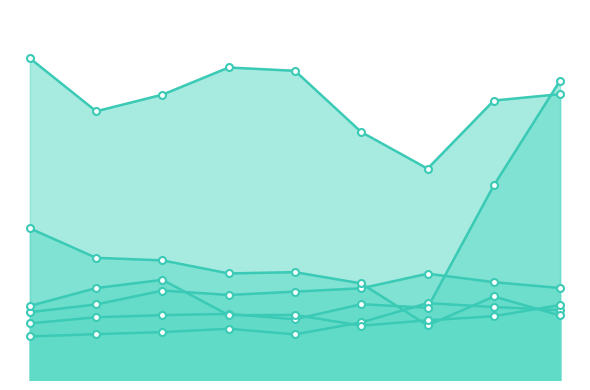

How many times do Theft and Motor Vehicle Theft cross each other?

1